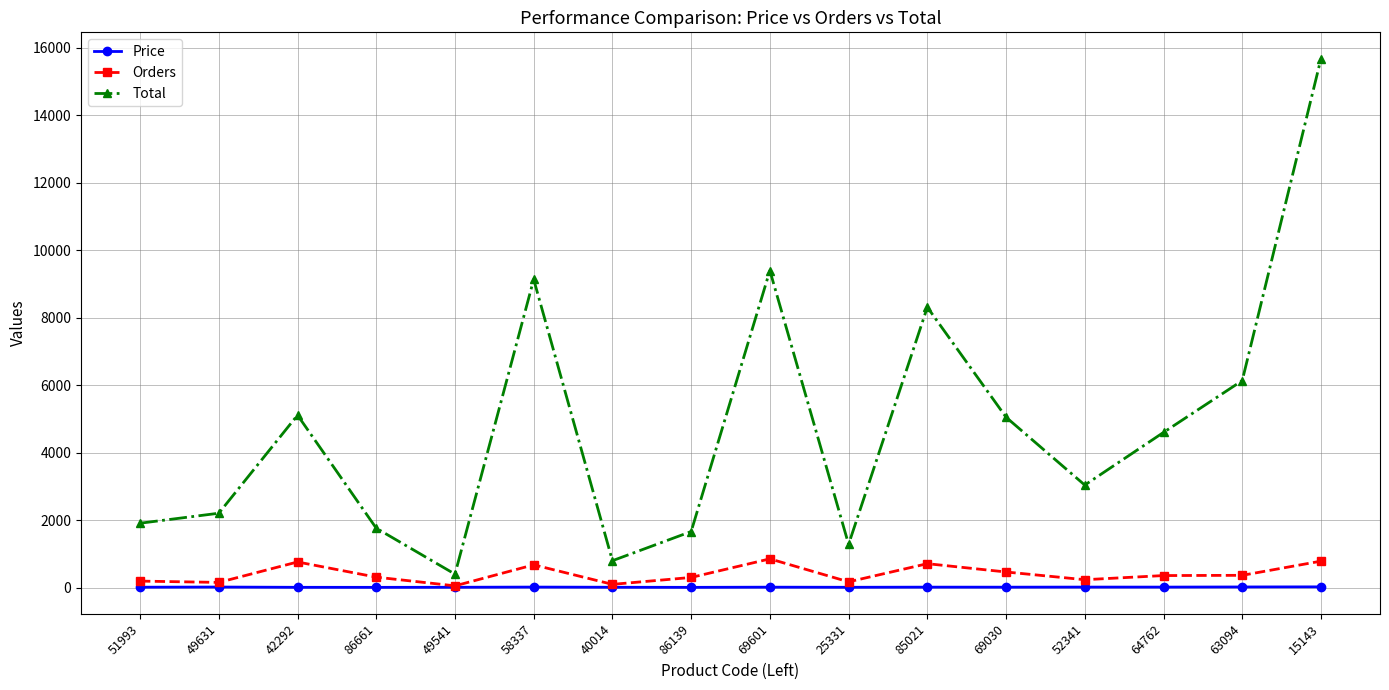

True or false: Total and Price intersect in this chart.

False